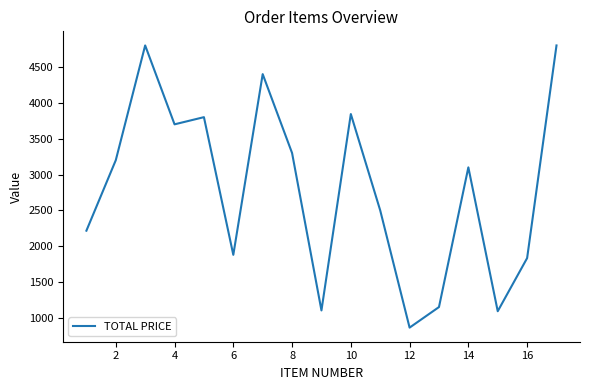

What is the difference between the maximum and minimum values?

3934.5